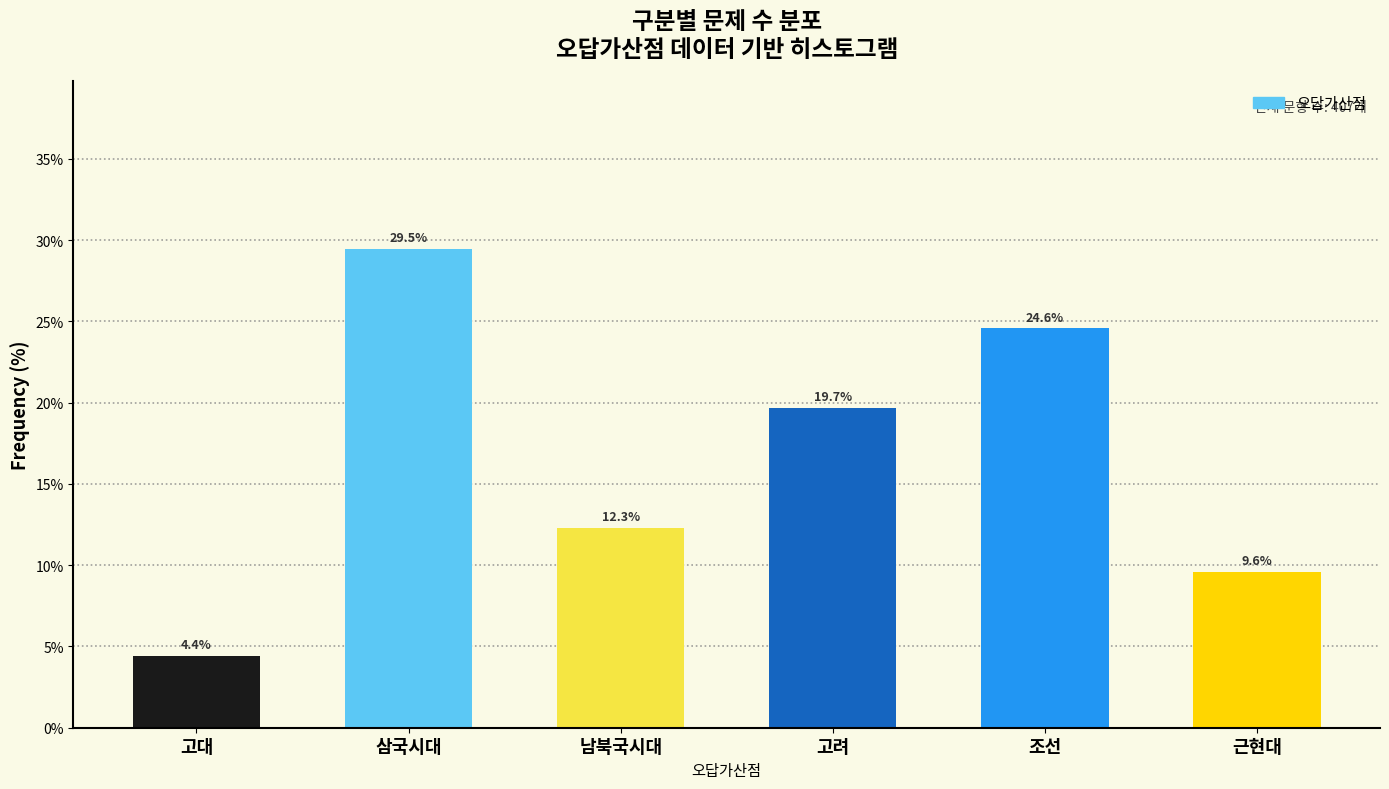

Reading left to right, transcribe all the data shown in this chart.

고대=4.4	삼국시대=29.5	남북국시대=12.3	고려=19.7	조선=24.6	근현대=9.6